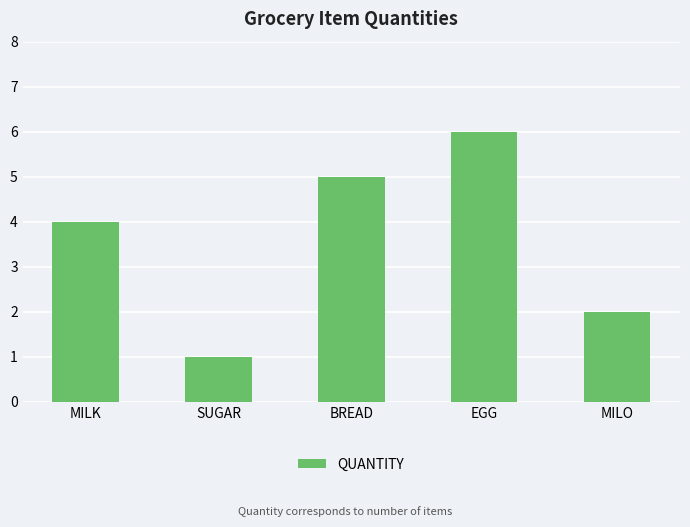

What is the greatest value displayed?

6